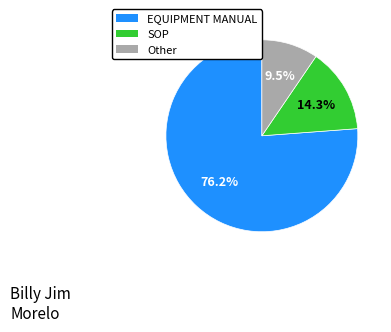

Rank the categories by value from highest to lowest.

EQUIPMENT MANUAL, SOP, Other